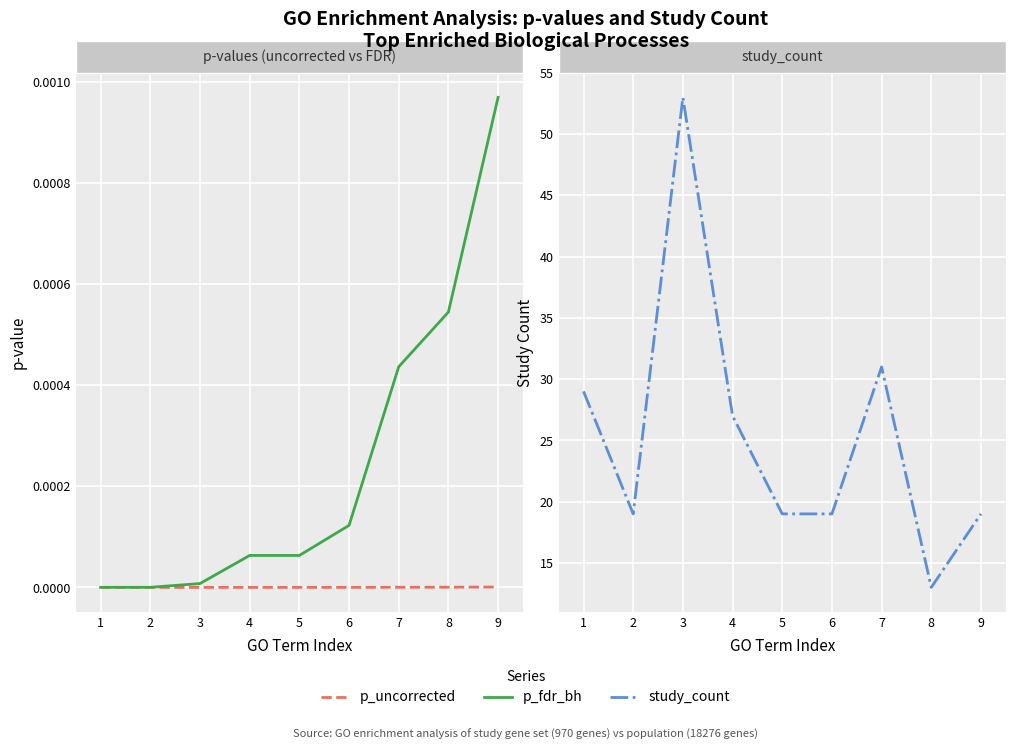

What is the greatest value displayed?

53.0